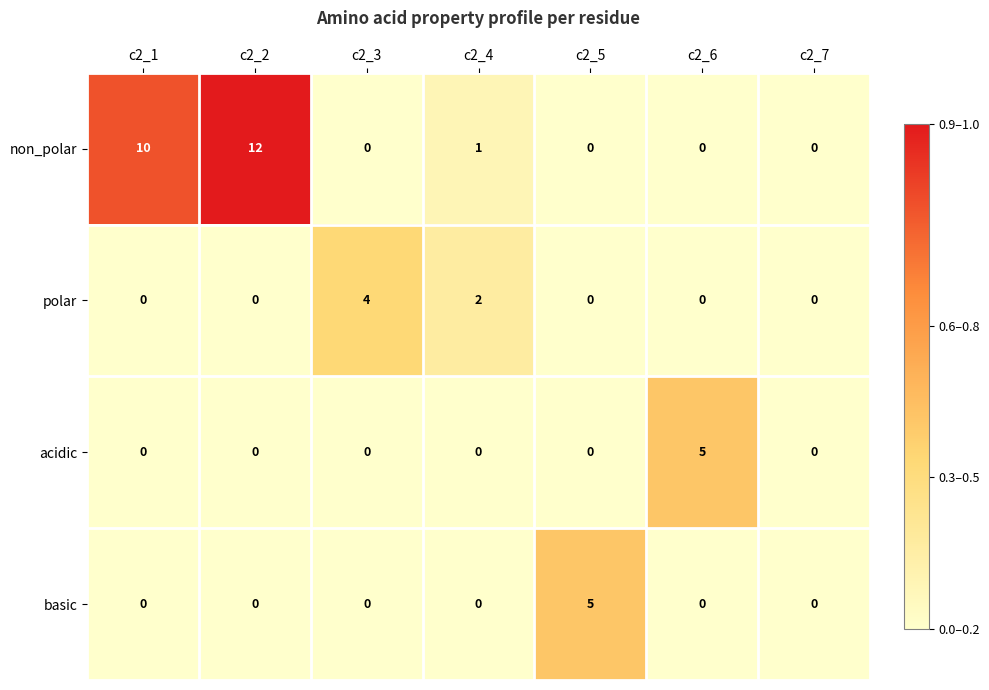

Count the number of categories in the chart.

7